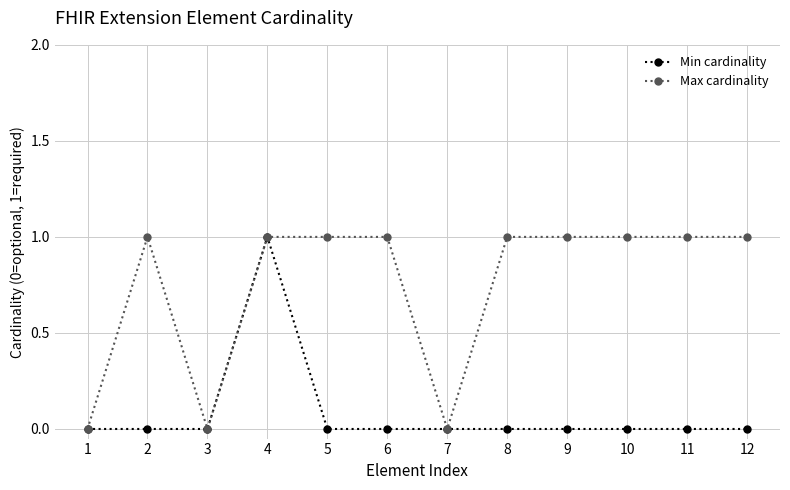

Reading right to left, what are all the values shown in this chart?

Min cardinality: 0	0	0	0	0	0	0	0	1	0	0	0
Max cardinality: 1	1	1	1	1	0	1	1	1	0	1	0